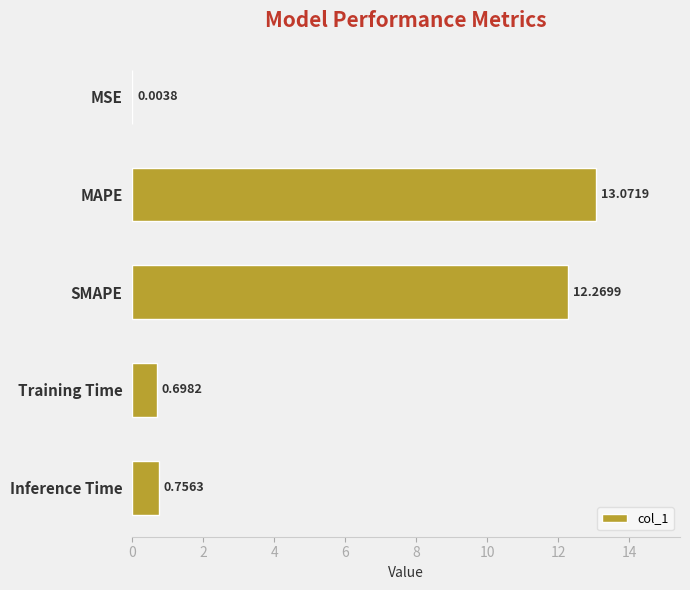

Where is the data nearest to the value 6?

Inference Time